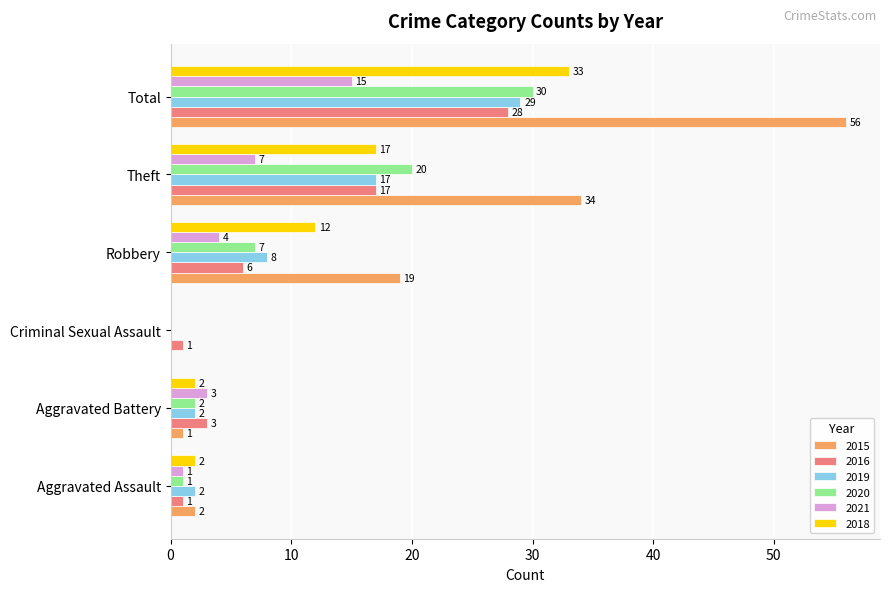

What is the difference between the 2019 values at Aggravated Assault and Theft?

15